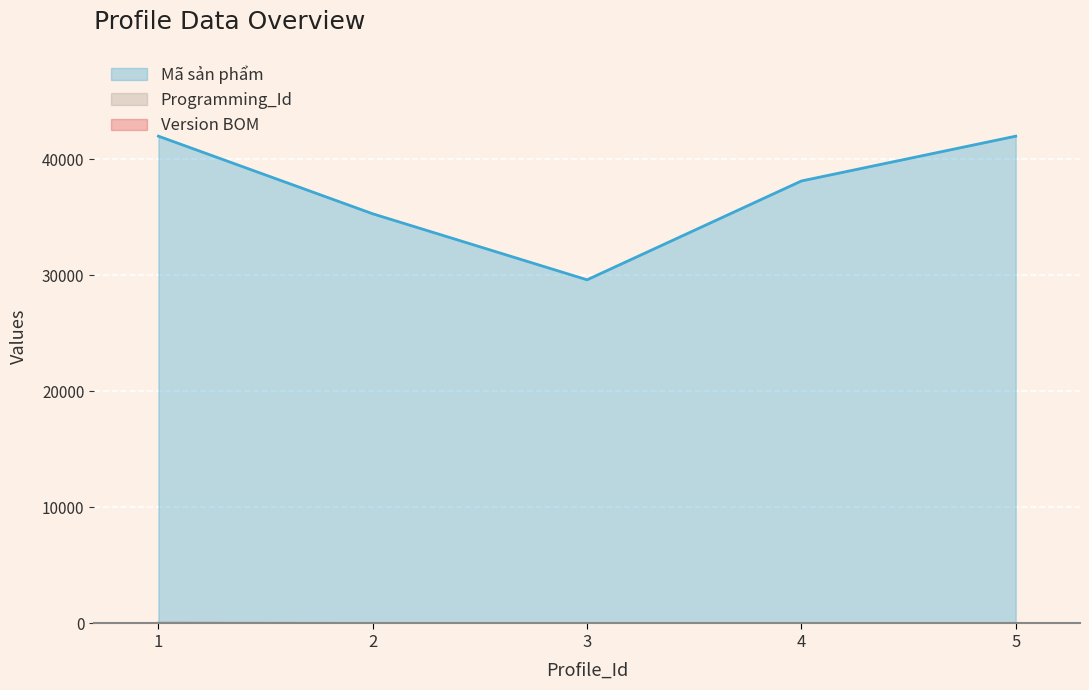

How many interior local valleys does the Version BOM series have?

1